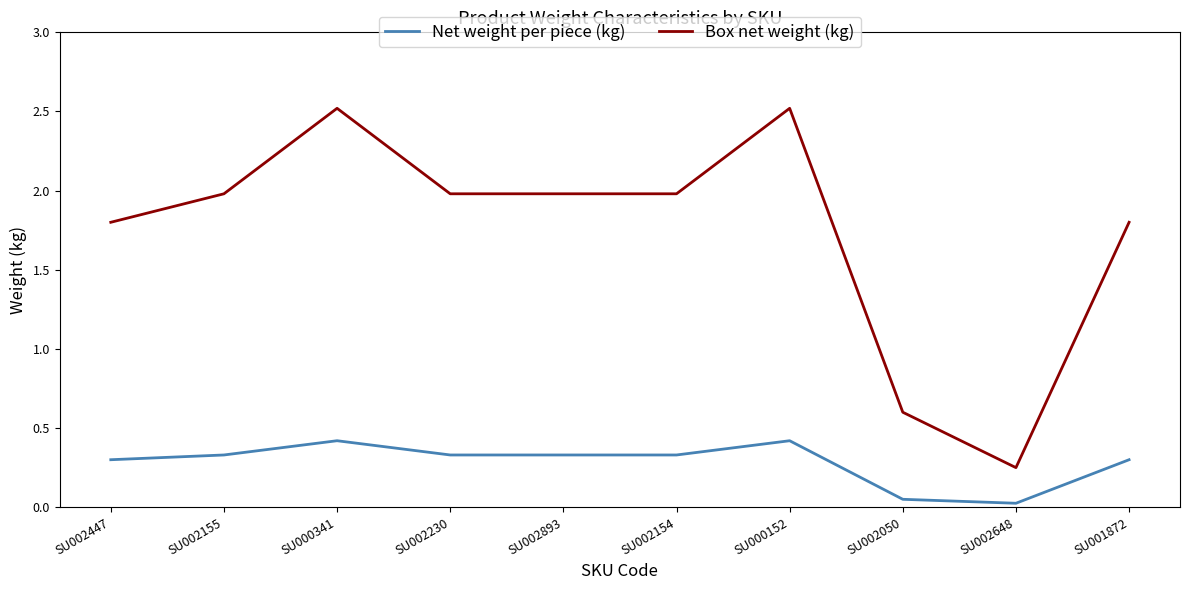

How many lines are shown in the chart?

2